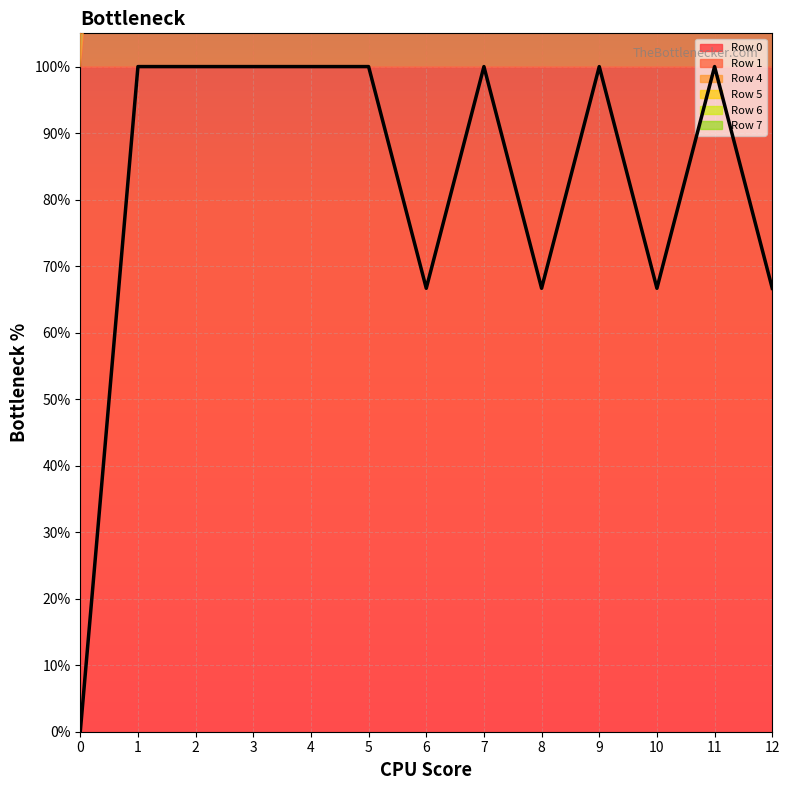

Count the number of categories in the chart.

13